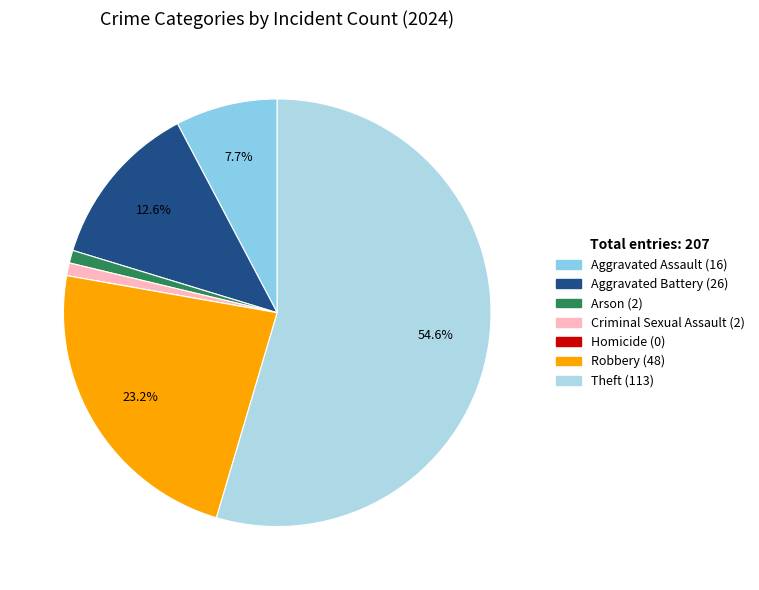

Which has a higher value, Criminal Sexual Assault or Homicide?

Criminal Sexual Assault